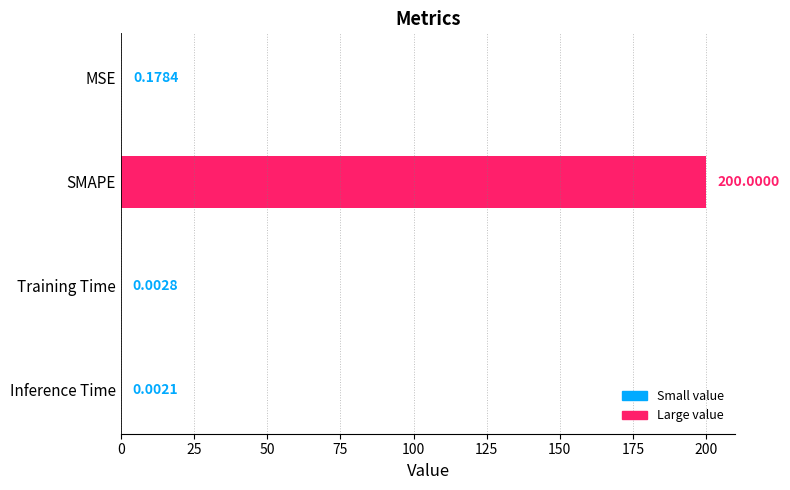

Where is the data nearest to the value 100?

MSE